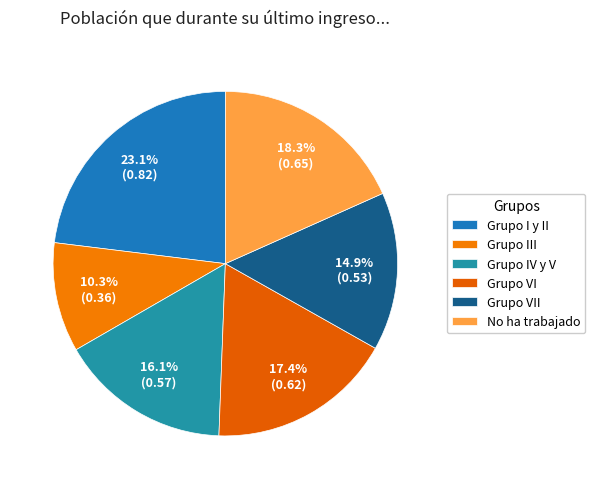

To the nearest percent, what is the difference between the largest and smallest slice percentages?

13%